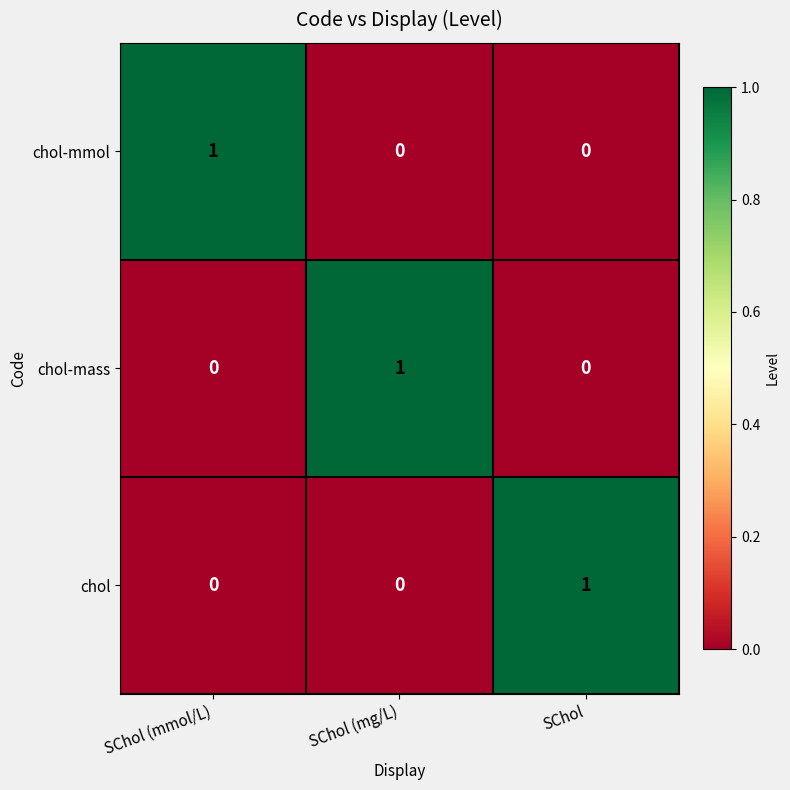

How many categories are shown in the chart?

3